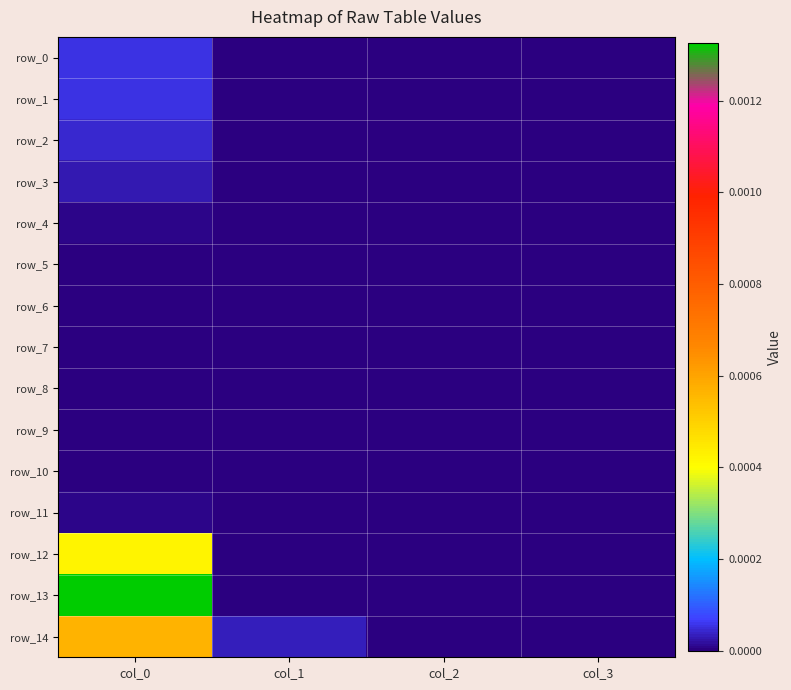

At col_1, list the series in order from largest to smallest.

row_14, row_13, row_0, row_1, row_2, row_3, row_4, row_5, row_6, row_7, row_8, row_9, row_10, row_11, row_12